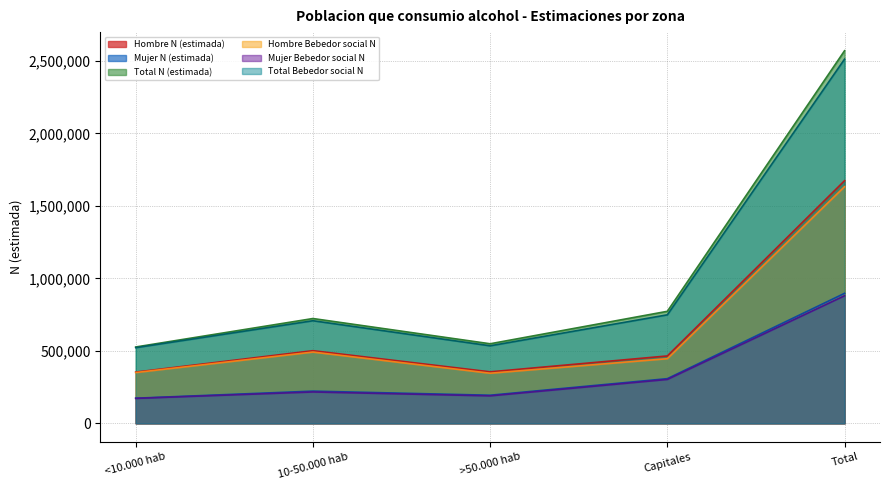

Is it true that Total Bebedor social N equals 521710 at <10.000 hab?

True